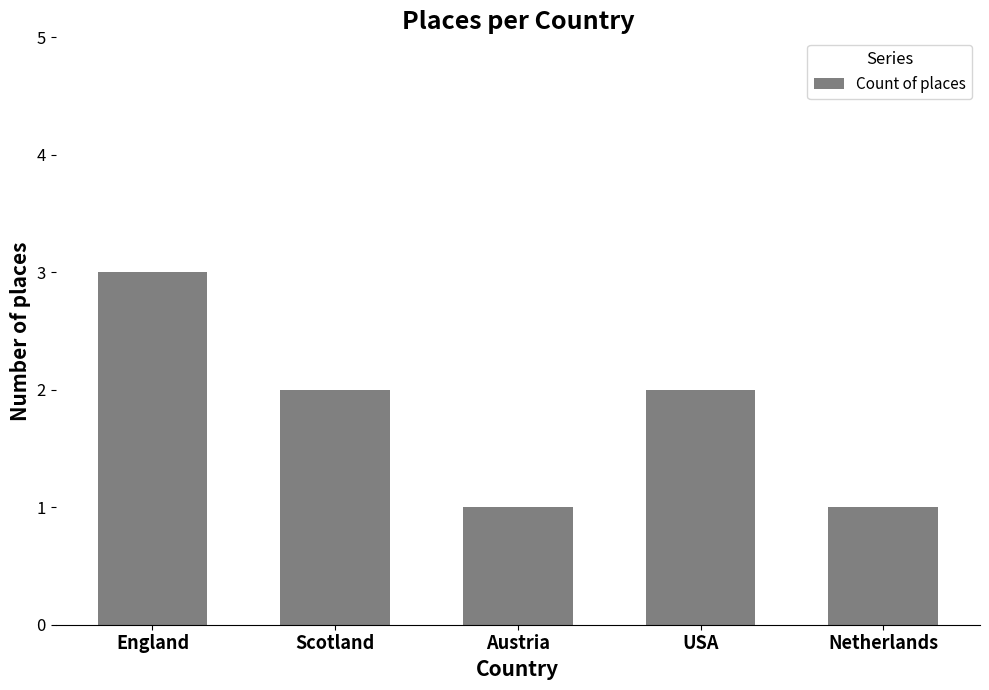

What is the greatest value displayed?

3